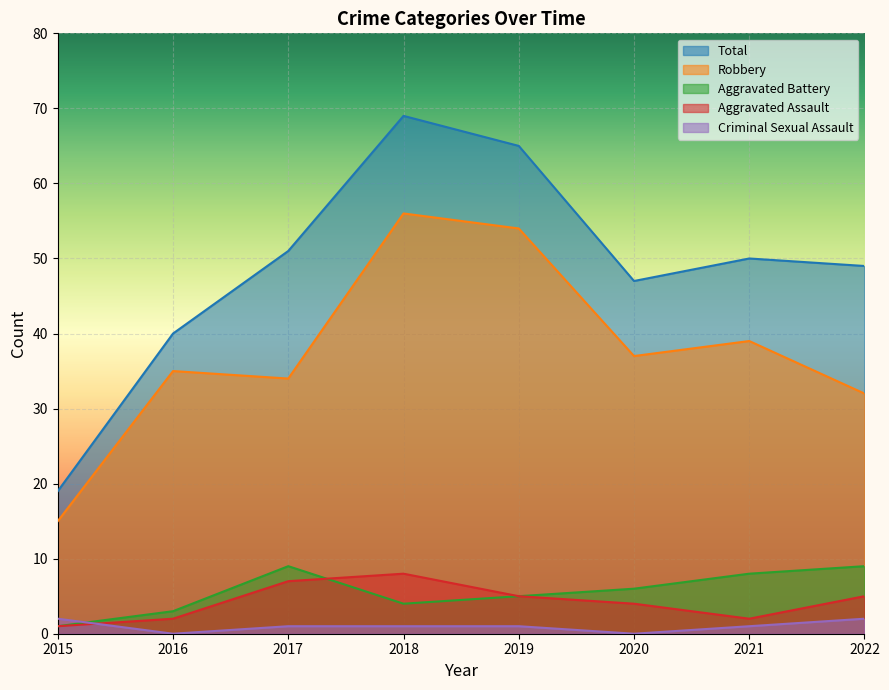

Where is Aggravated Assault nearest to the value 4?

2020